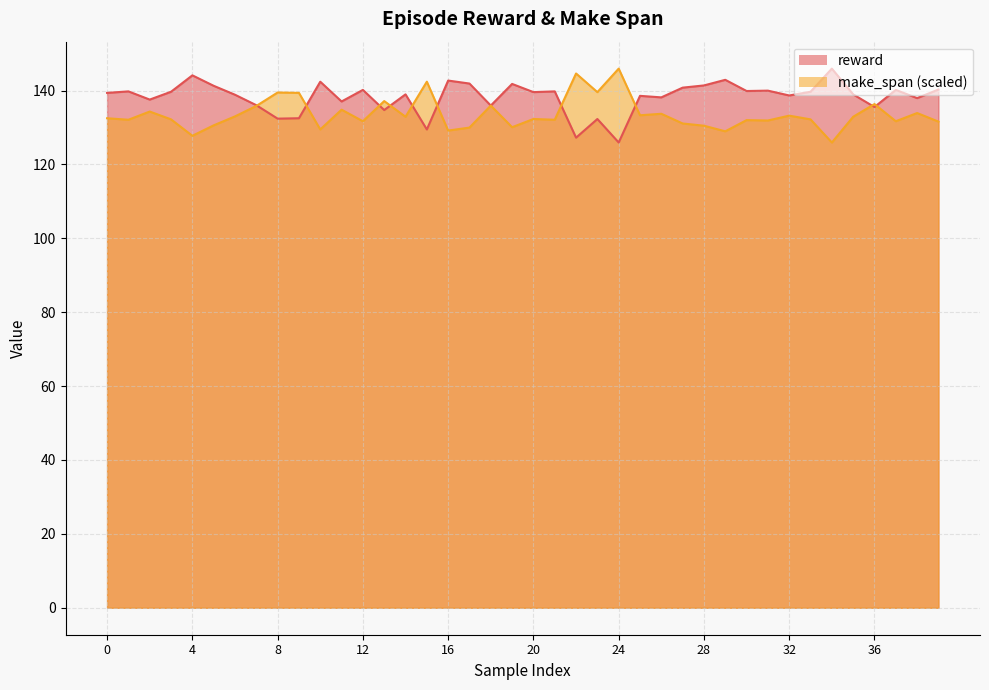

How many lines are shown in the chart?

2